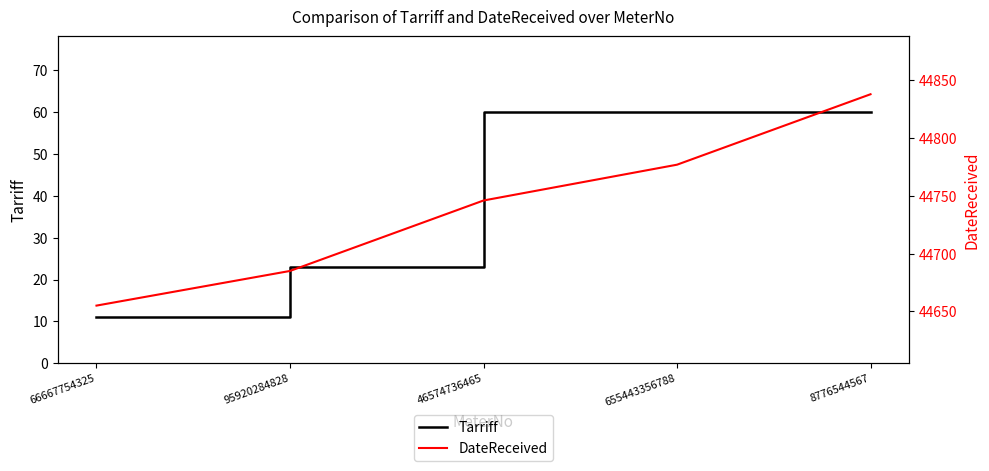

What is the lowest value of the Tarriff series?

11